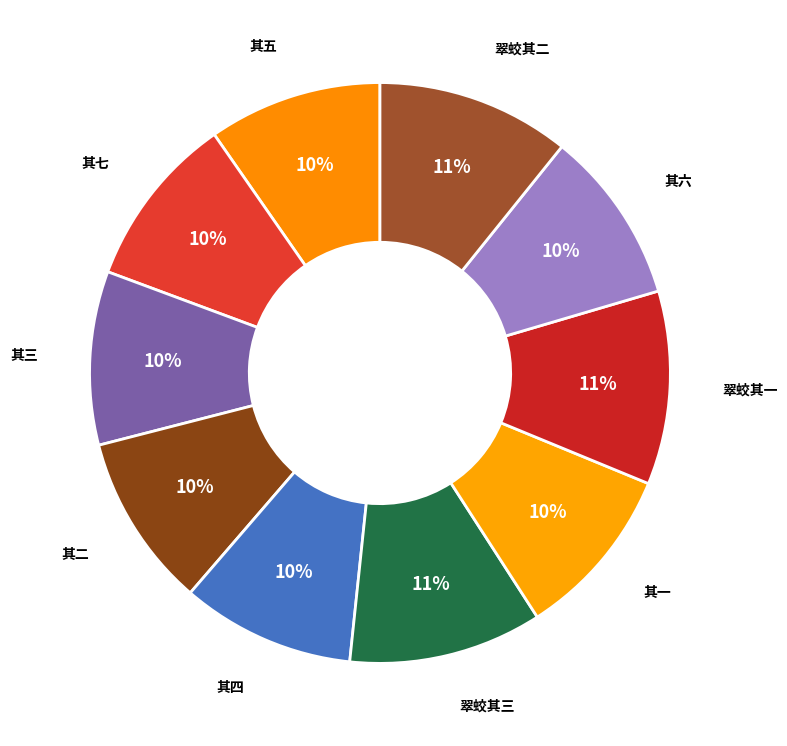

To the nearest percent, what is the average slice percentage?

10%